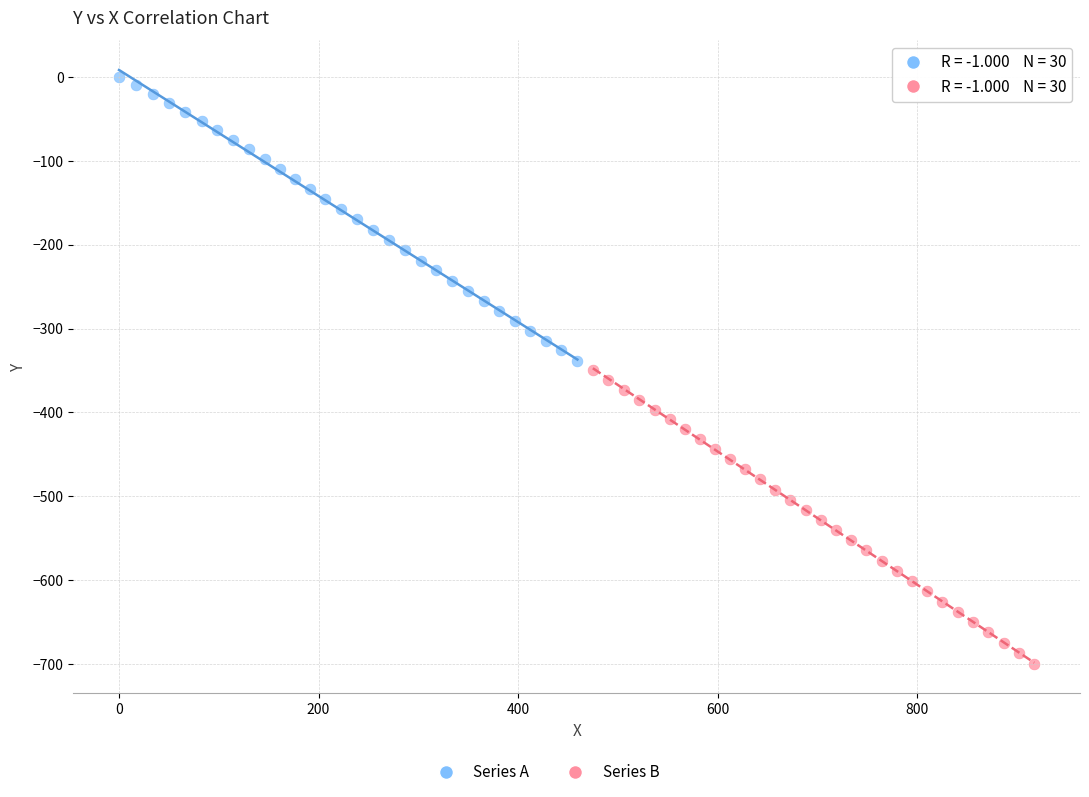

Which series reaches the minimum Y coordinate?

Series B